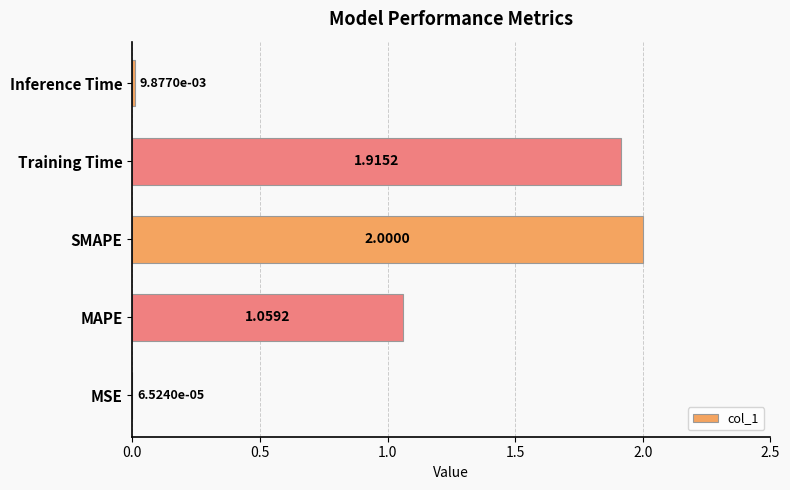

What is the average value?

1.0